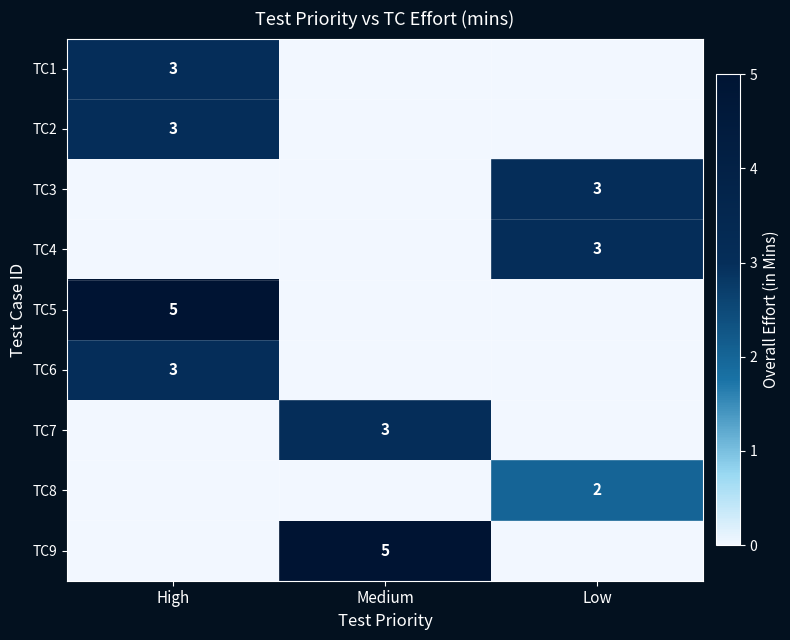

True or false: TC8 has a value of 3 at Low.

False